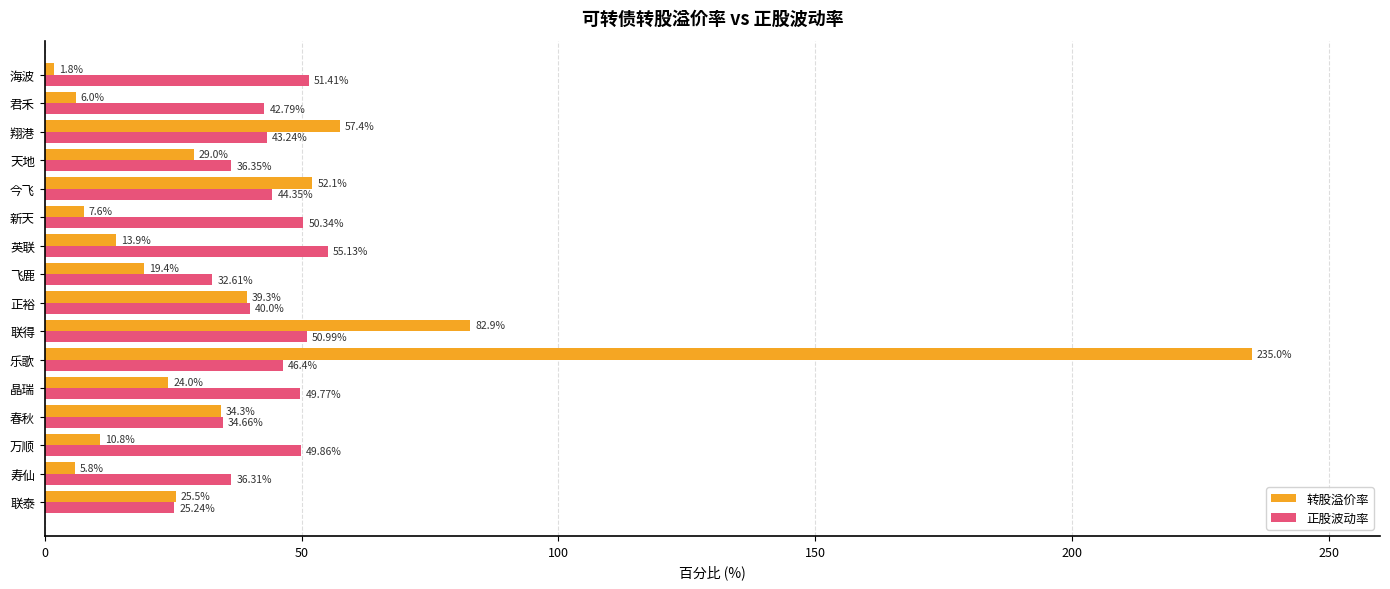

Rank the series by their average value, from highest to lowest.

正股波动率, 转股溢价率